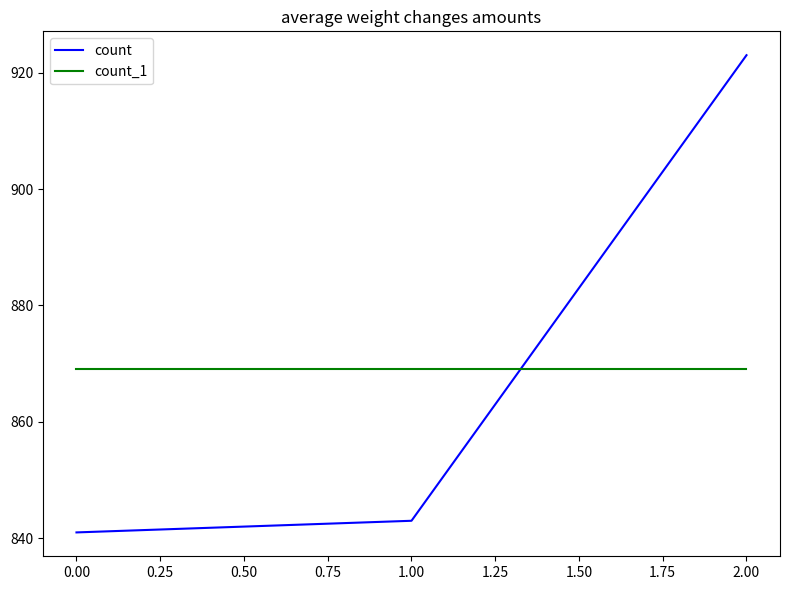

How many series are shown in this chart?

2